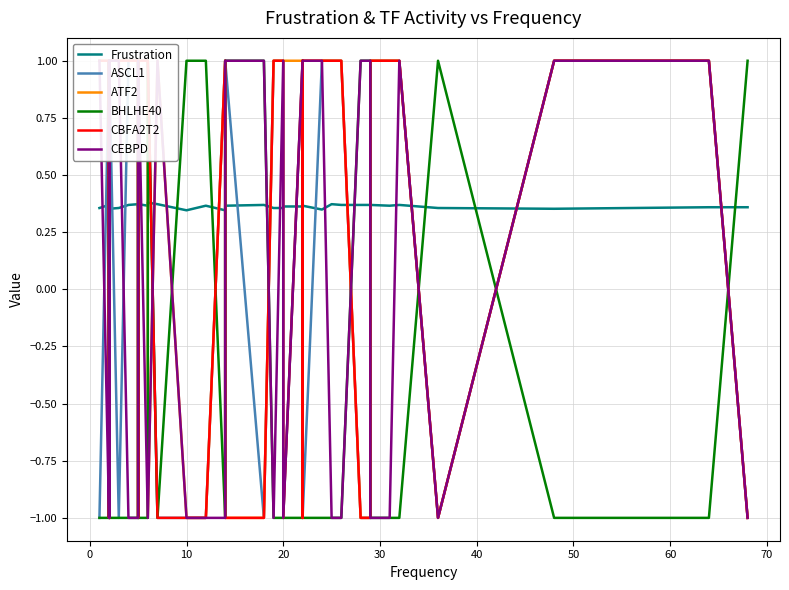

Rank the series by their maximum value, from highest to lowest.

ASCL1, ATF2, BHLHE40, CBFA2T2, CEBPD, Frustration